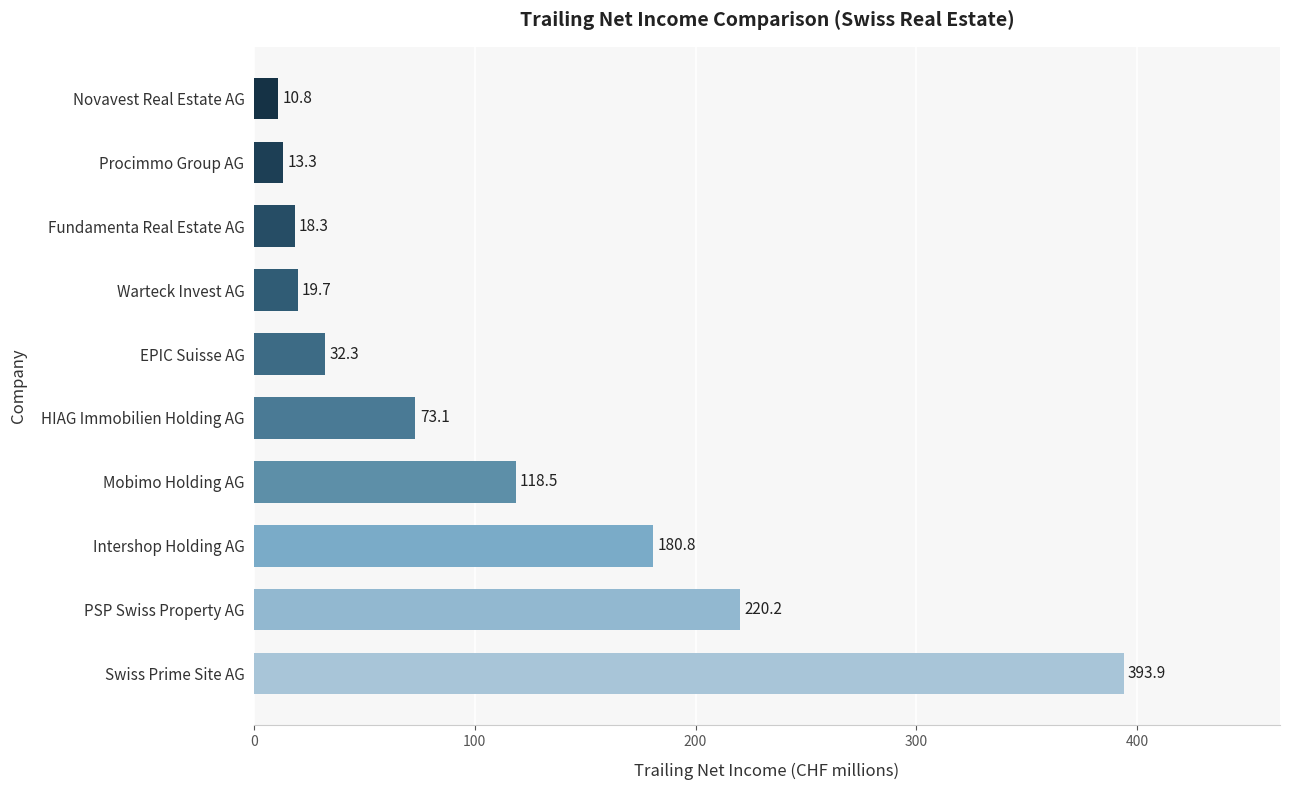

What is the difference between the second highest and second lowest values?

206.9